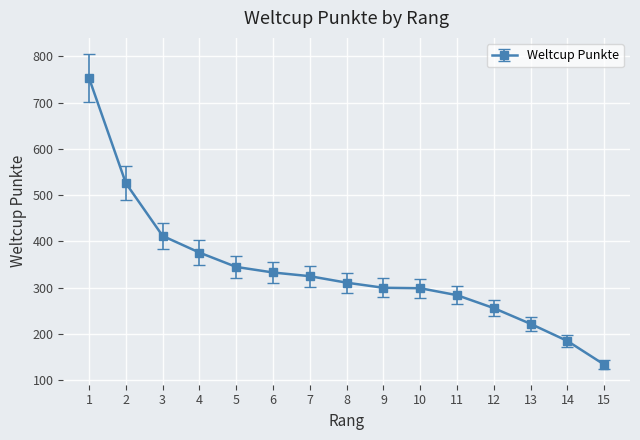

What is the sum of the values at 15 and 13?

356